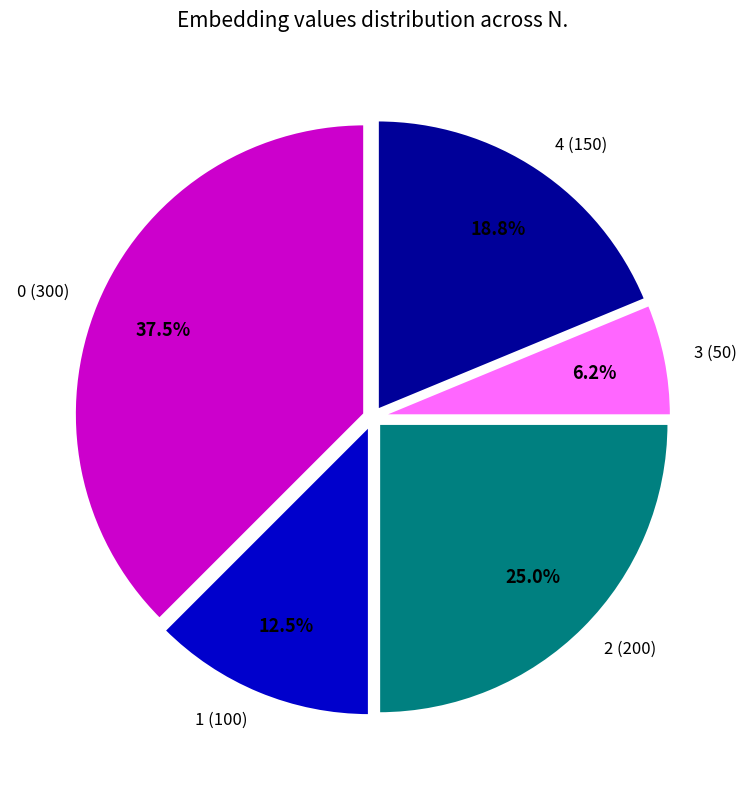

Do 0 (300) and 3 (50) together represent more than half of the pie?

No